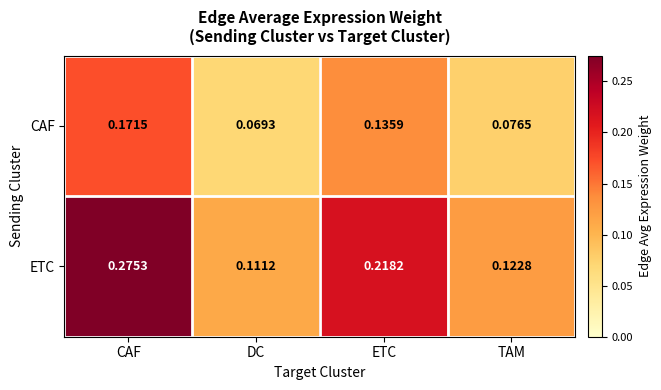

Rank the series by their average value, from lowest to highest.

CAF, ETC